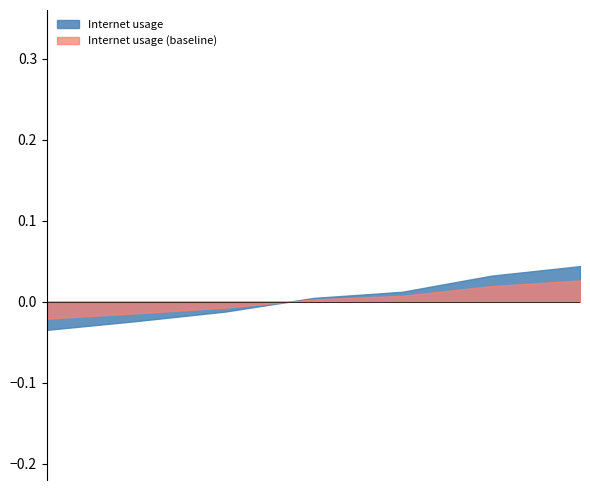

At which category does the chart reach its minimum across all series?

24426